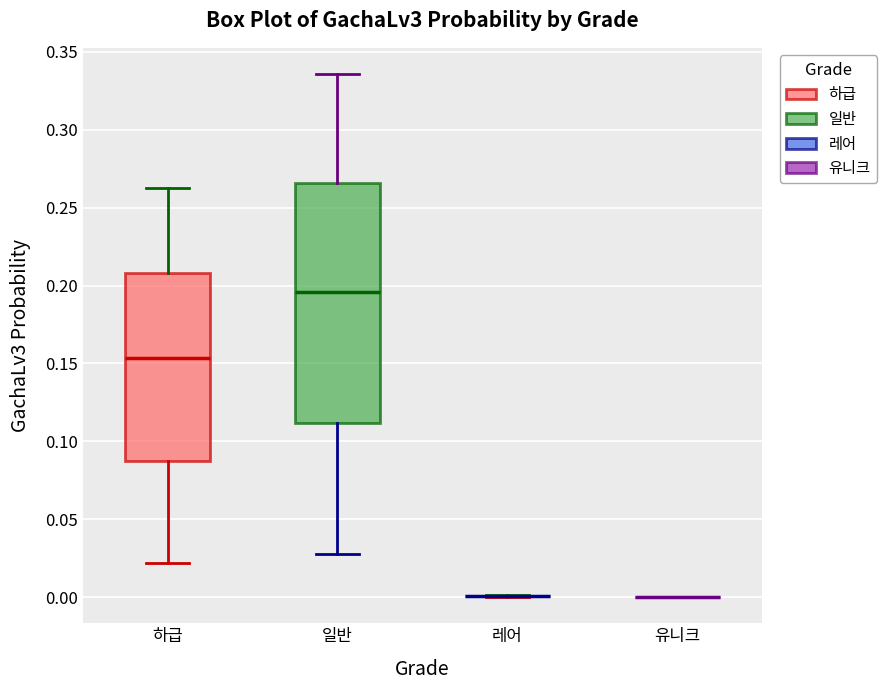

Which box is the tallest, from its lower edge to its upper edge?

일반